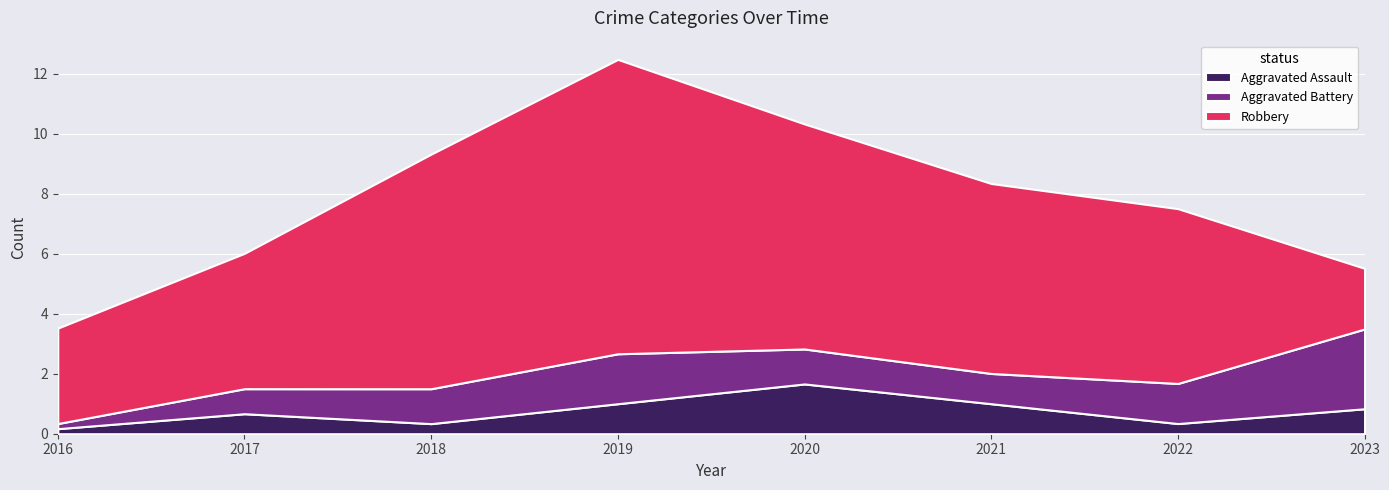

How many times do Aggravated Battery and Aggravated Assault cross each other?

1